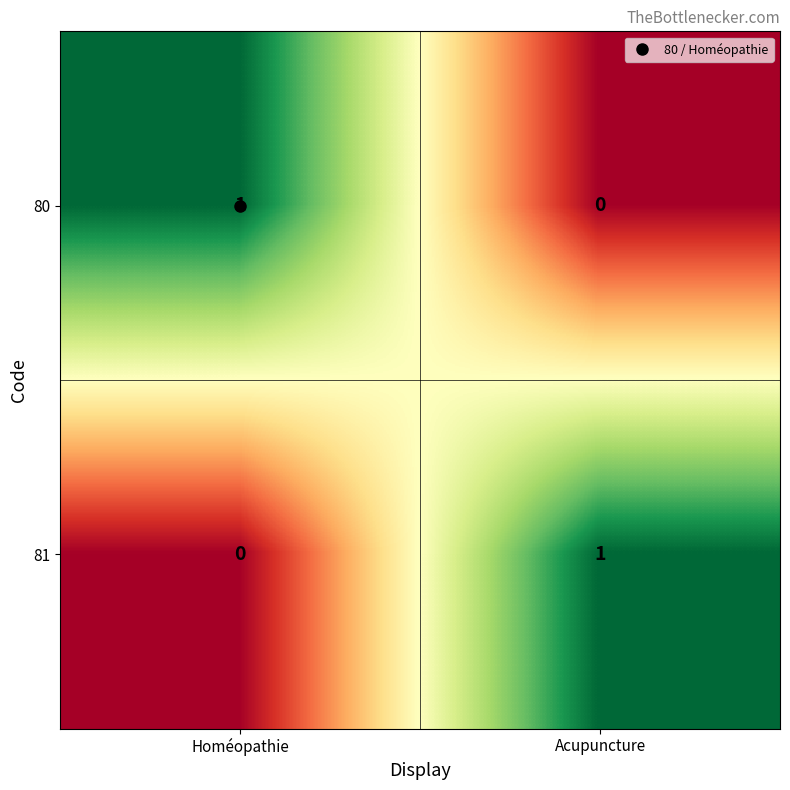

At which label is 81 closest to 0?

Homéopathie